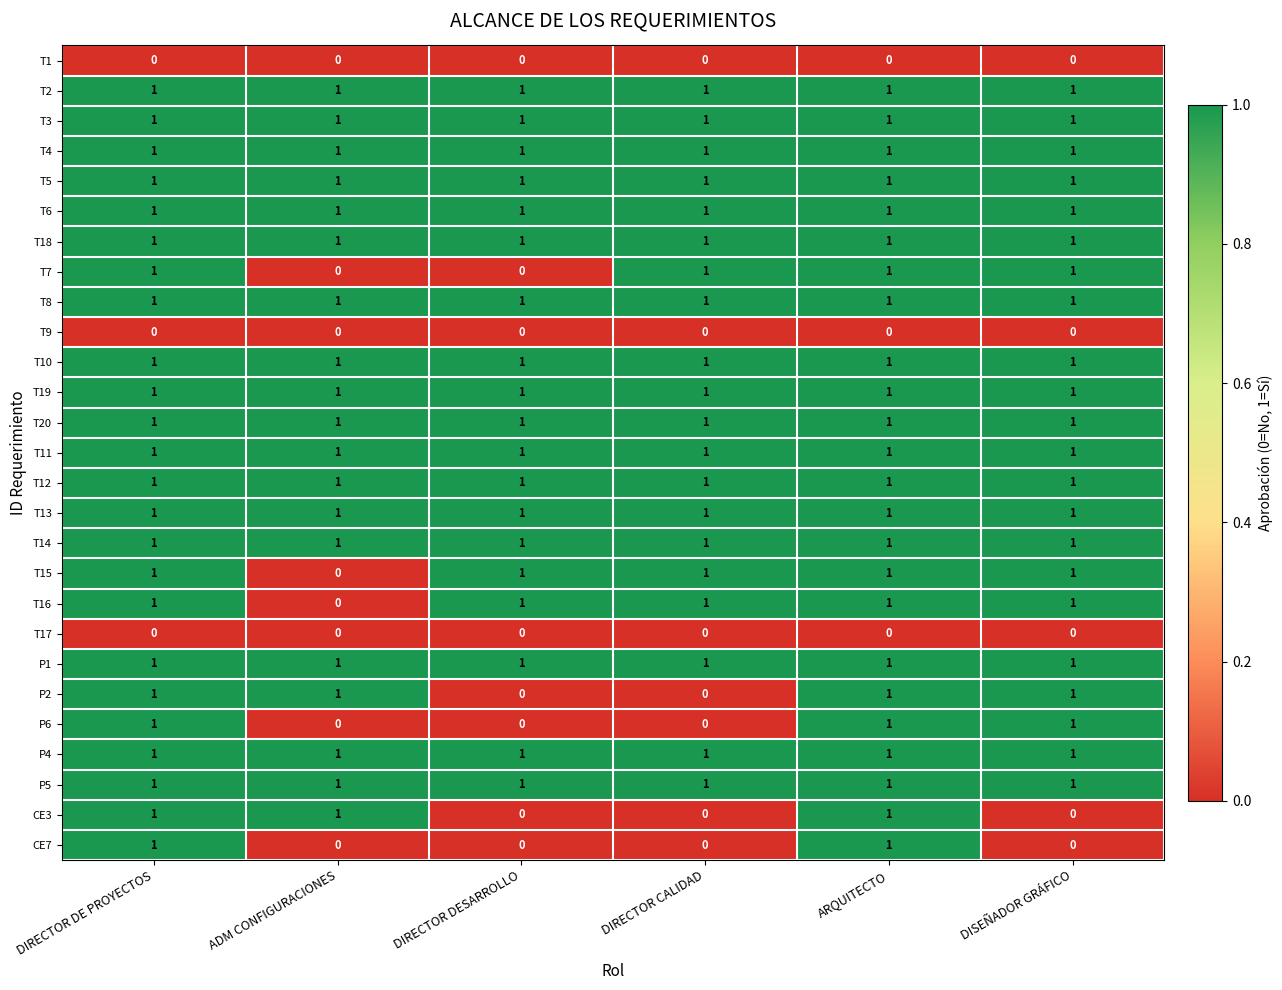

What is the spread (max minus min) of values at DIRECTOR DE PROYECTOS?

1